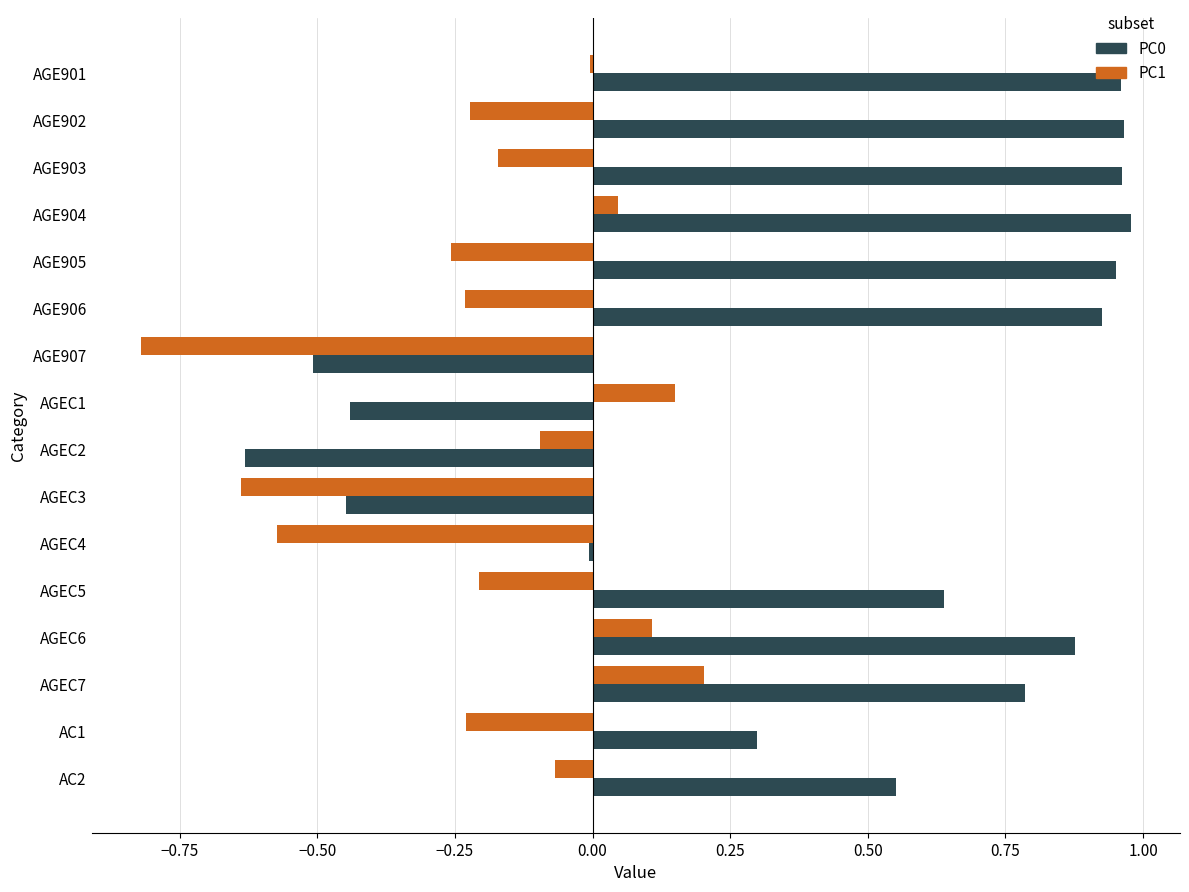

At which label does PC1 reach its peak?

AGEC7